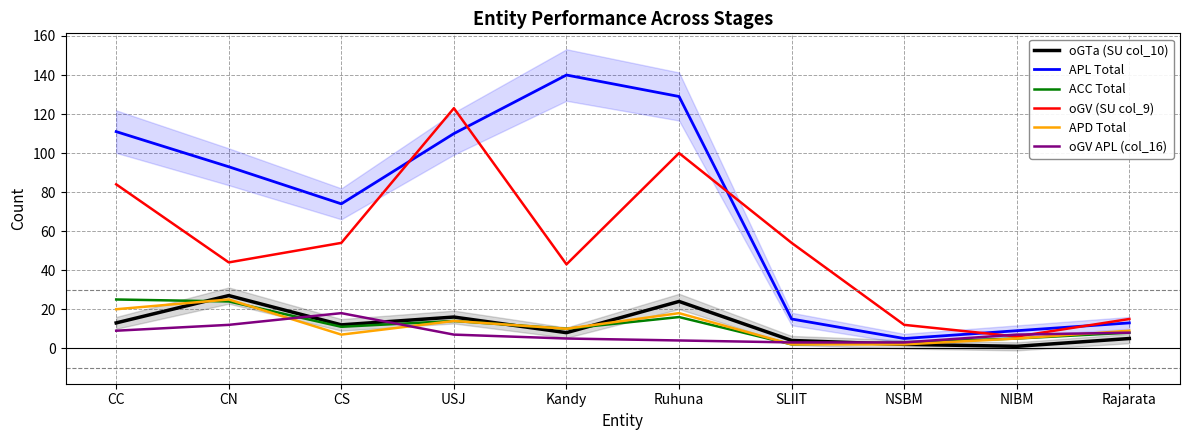

List the labels in order of APD Total value, smallest first.

SLIIT, NSBM, NIBM, CS, Rajarata, Kandy, USJ, Ruhuna, CC, CN